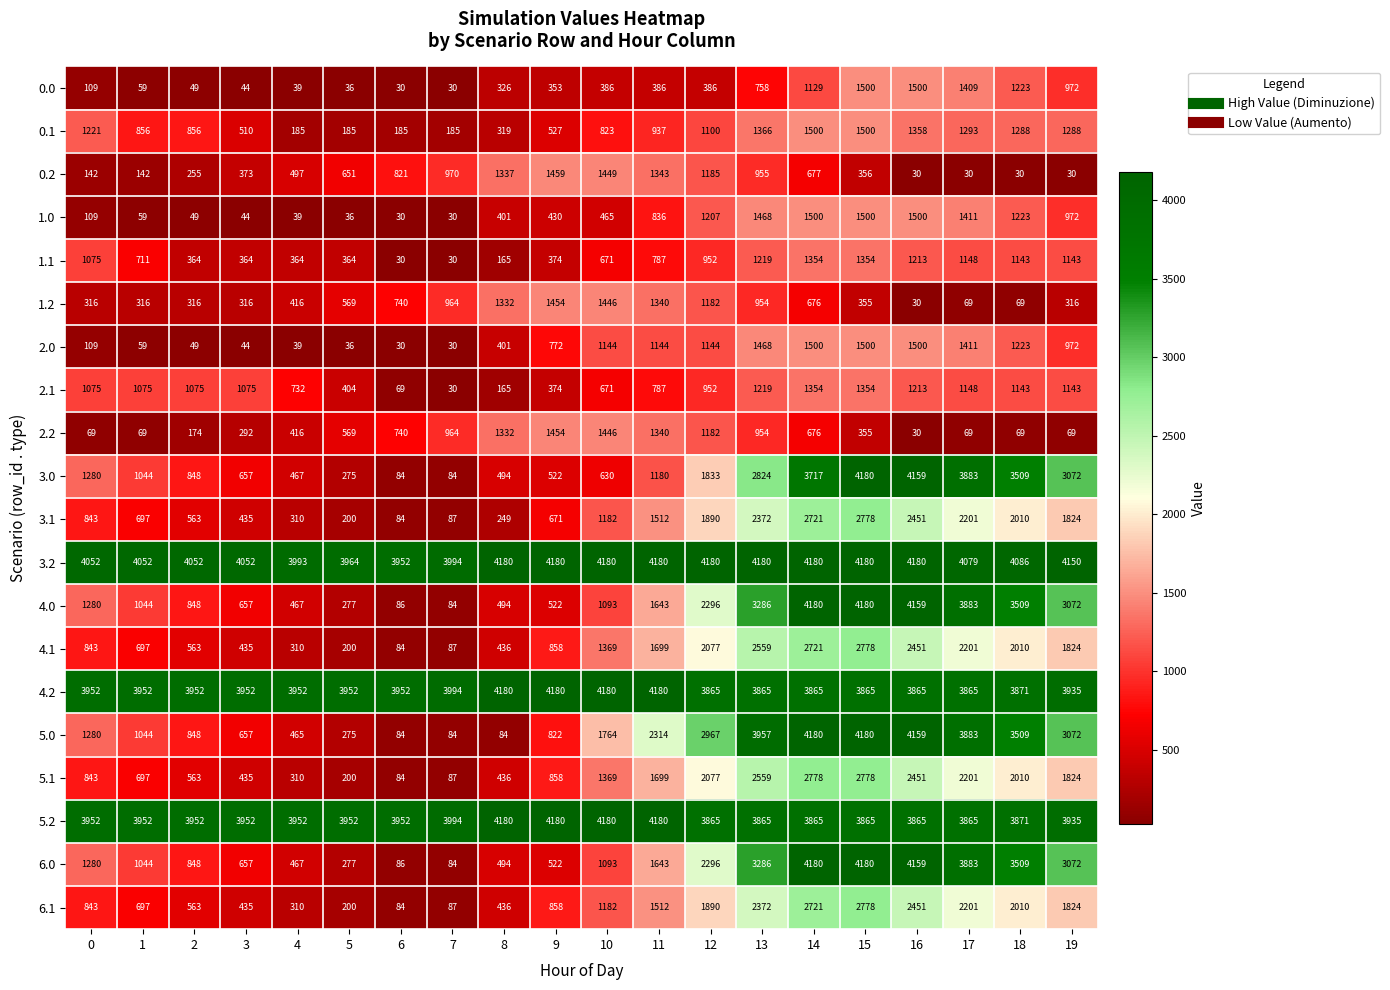

Is it true that 3.1 equals 790 at 17?

False